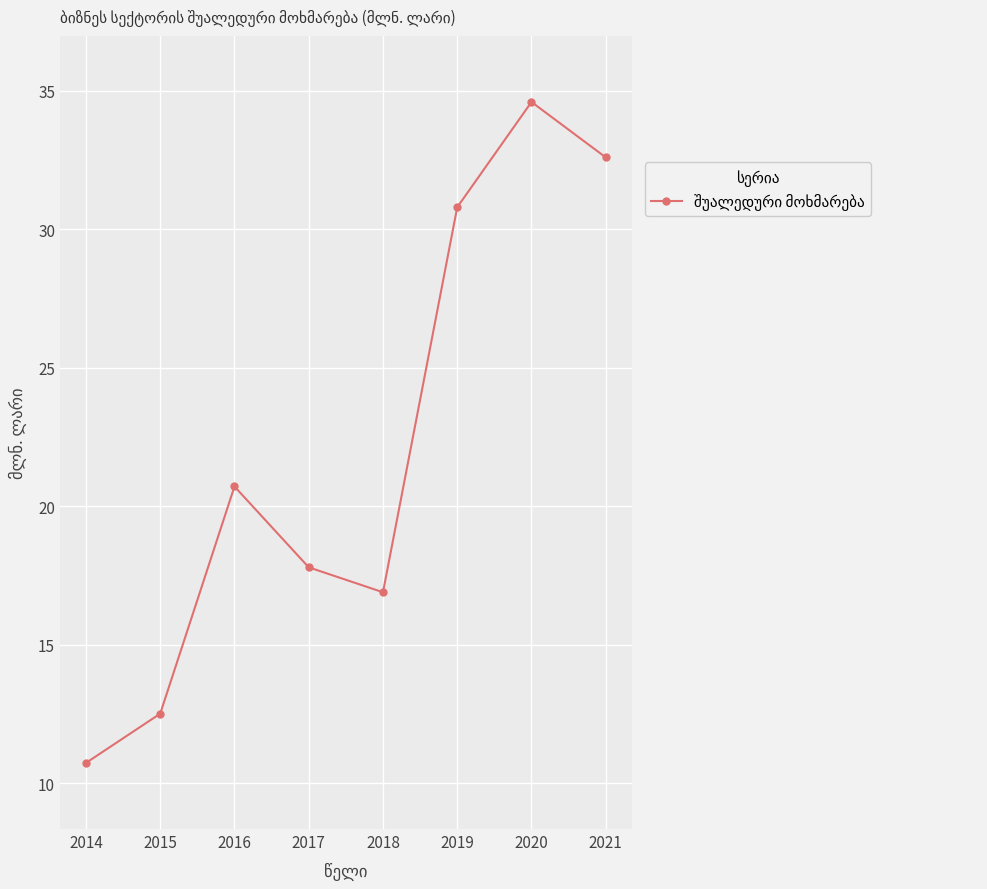

Between 2015 and 2018, which is larger?

2018